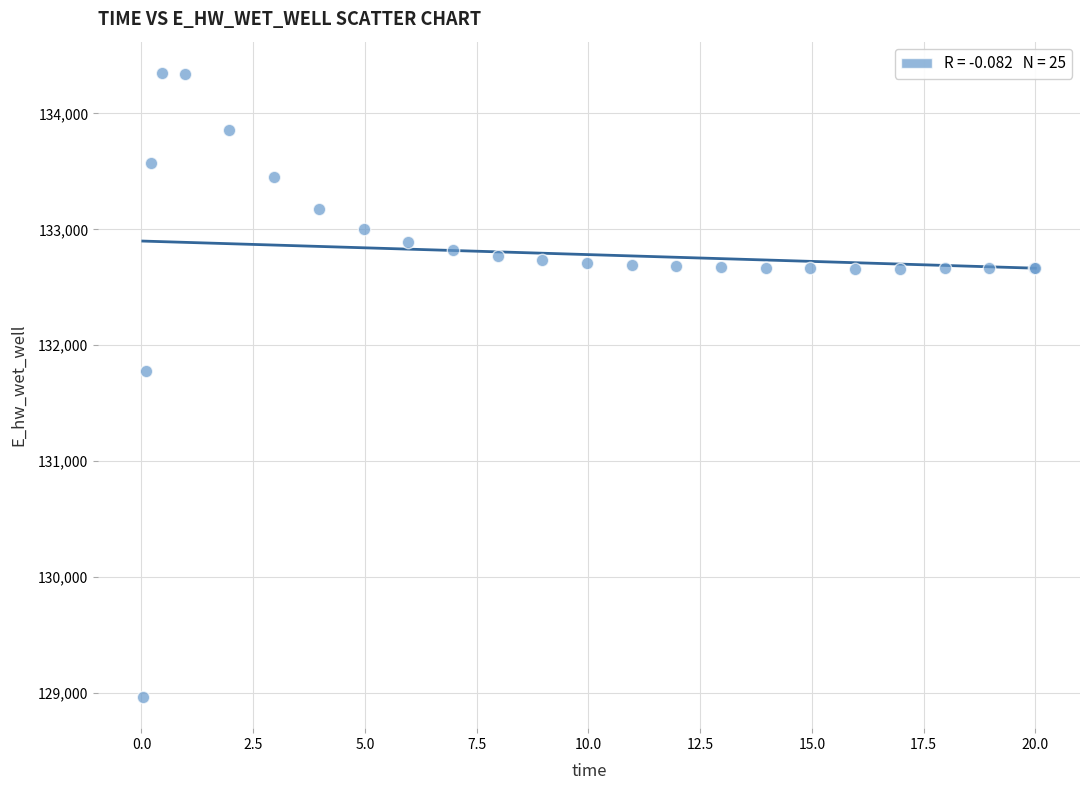

What Y value in the scatter plot is closest to 131657?

131774.5